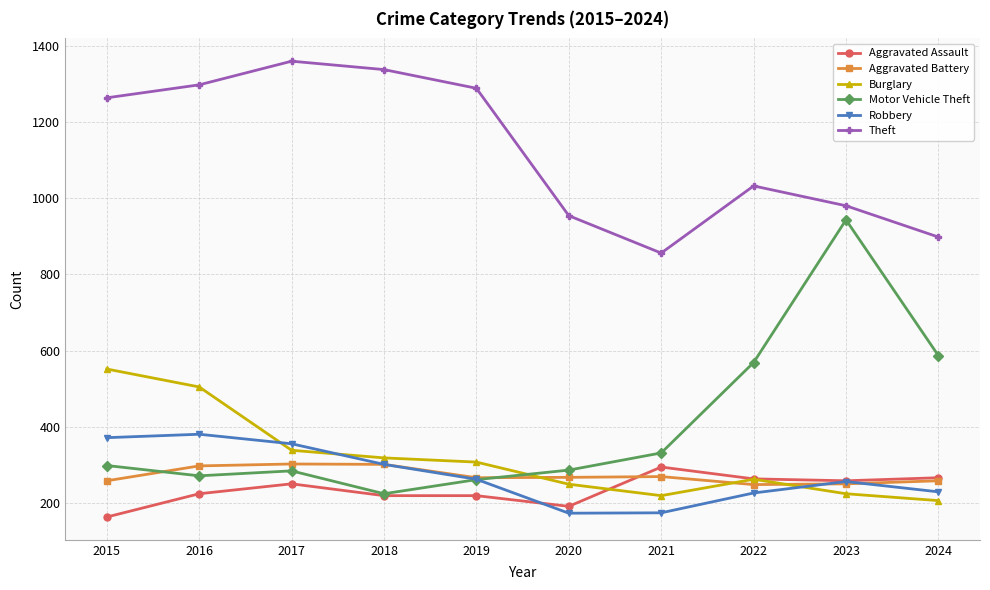

What is the sum of the Robbery values at 2021 and 2024?

405